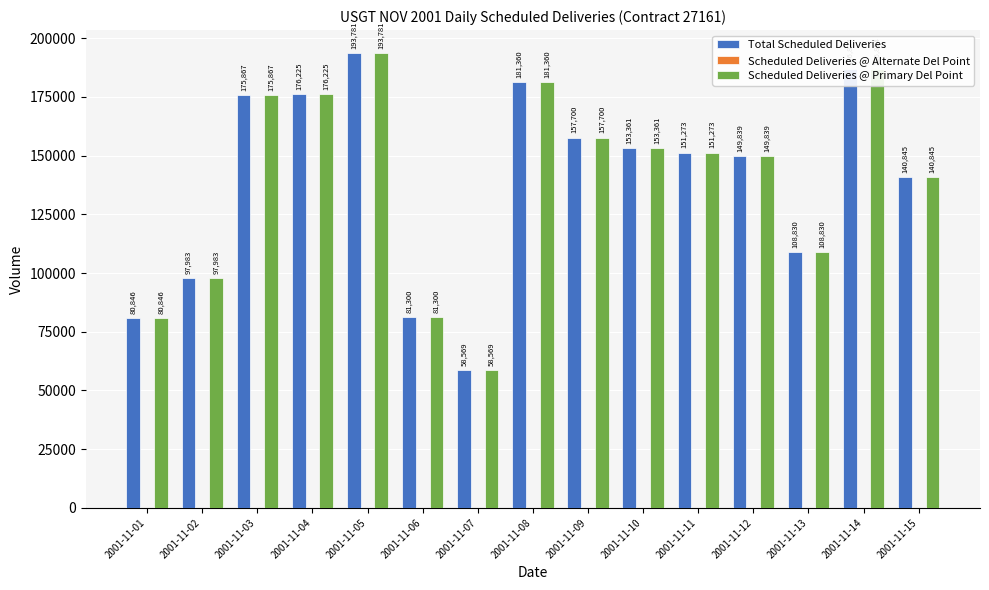

The Total Scheduled Deliveries series shows 108945 at 2001-11-09. True or false?

False